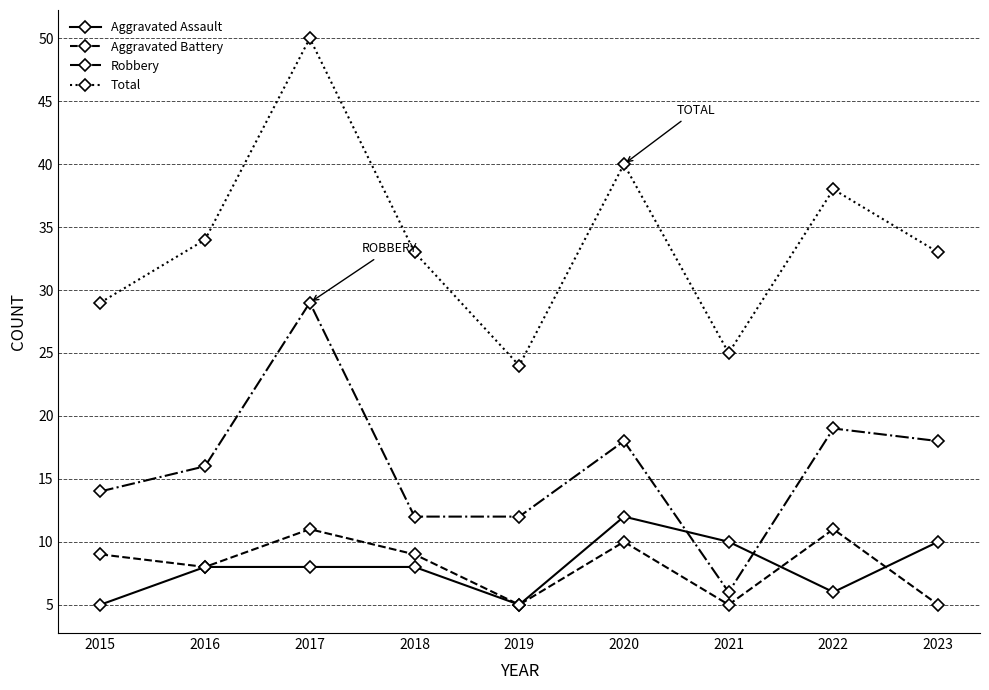

True or false: Robbery has more than 0 points higher than both neighbors.

True